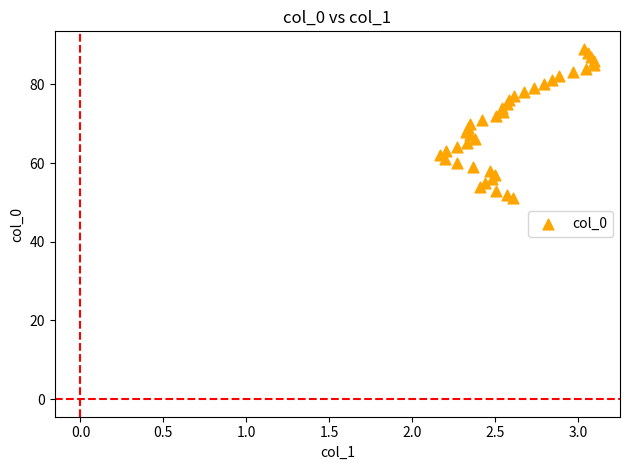

What is the range of Y values (max minus min)?

38